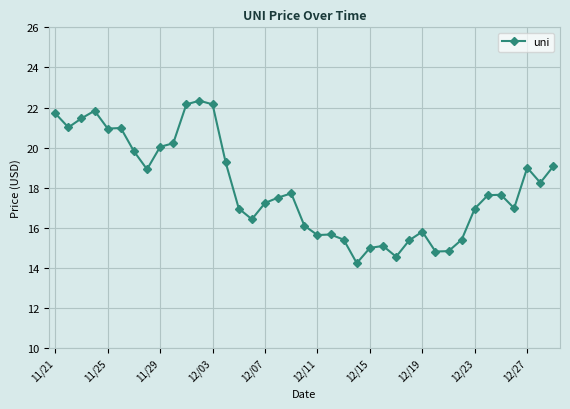

True or false: there are more than 1 points higher than both neighbors.

True